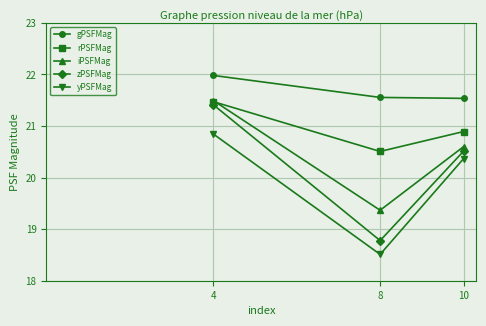

What is the value of the iPSFMag point at the 2nd from the left?

19.4